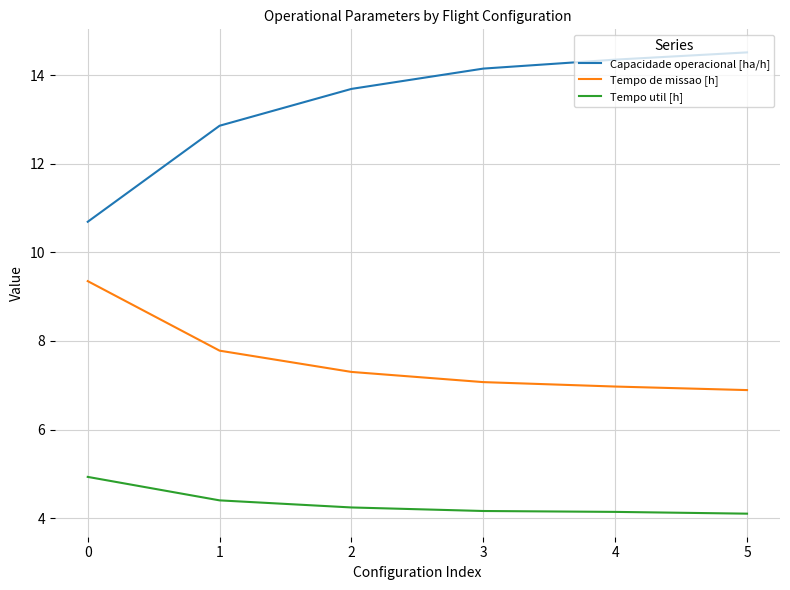

Which series has the largest range (max minus min)?

Capacidade operacional [ha/h]